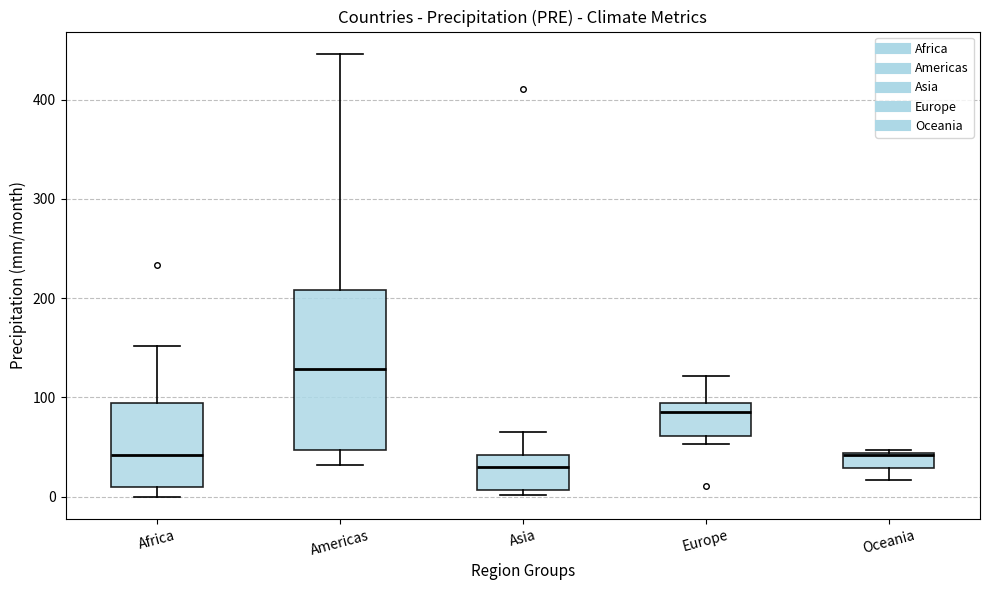

Comparing the boxes themselves (not the whiskers), which one is the tallest?

Americas